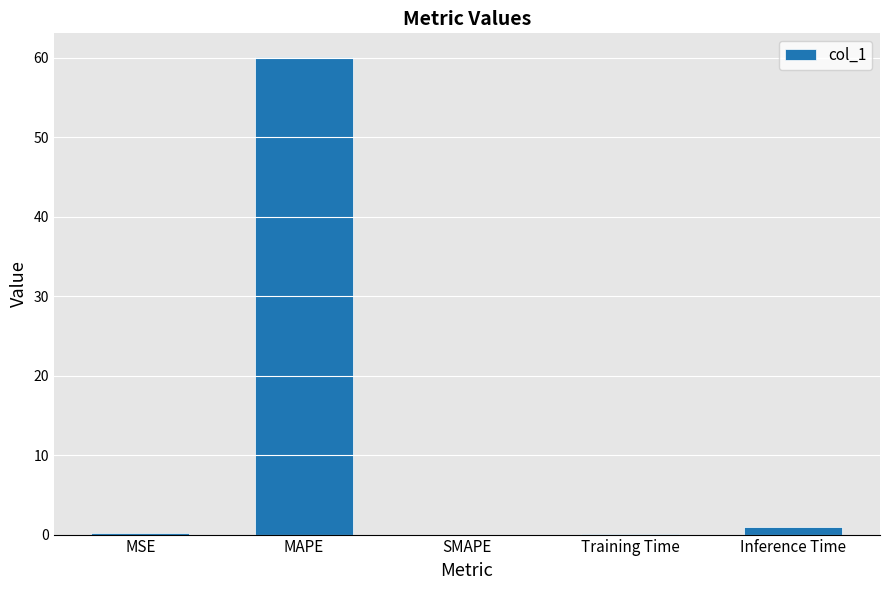

What is the sum of all values?

61.4